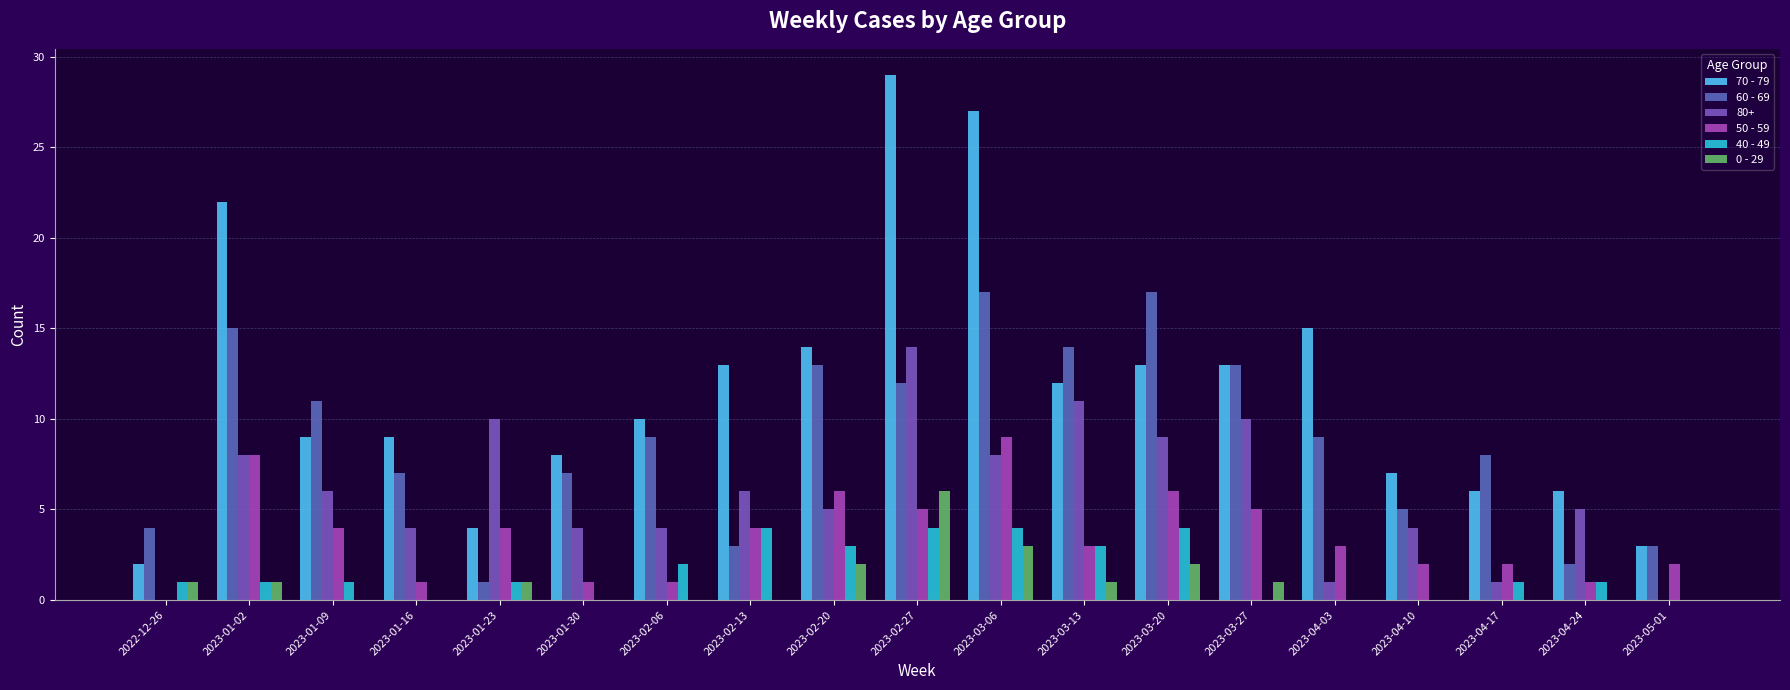

Are the bars grouped side by side (vs. stacked)?

Yes